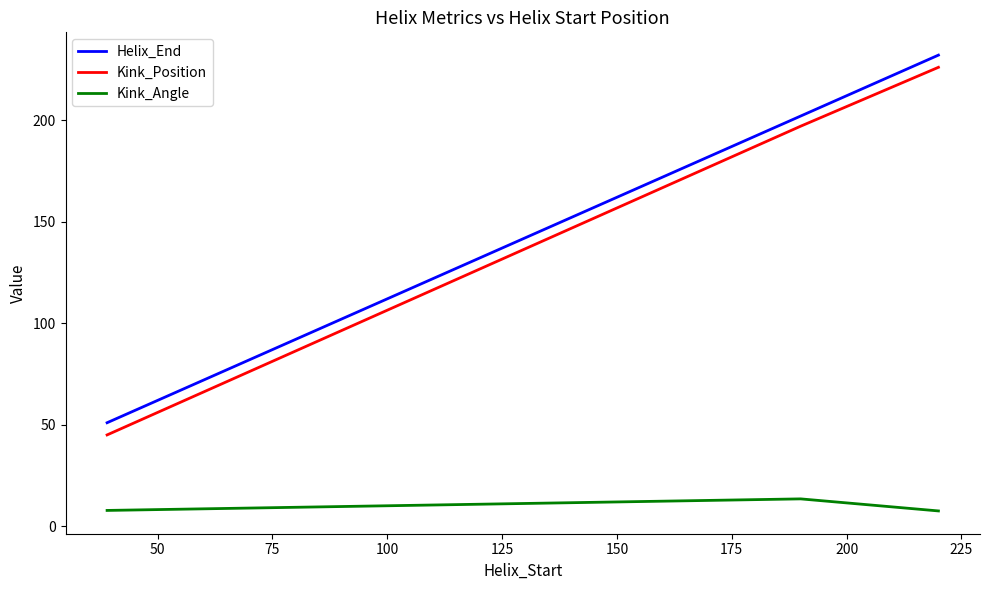

What is the difference between the maximum and minimum values in the Kink_Angle series?

5.9